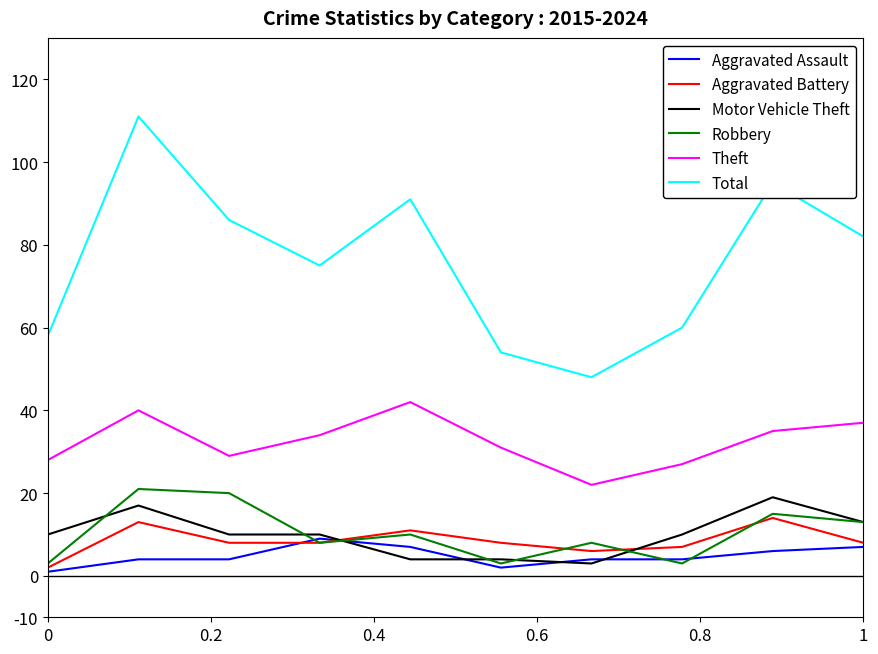

Which series has the widest spread of values?

Total